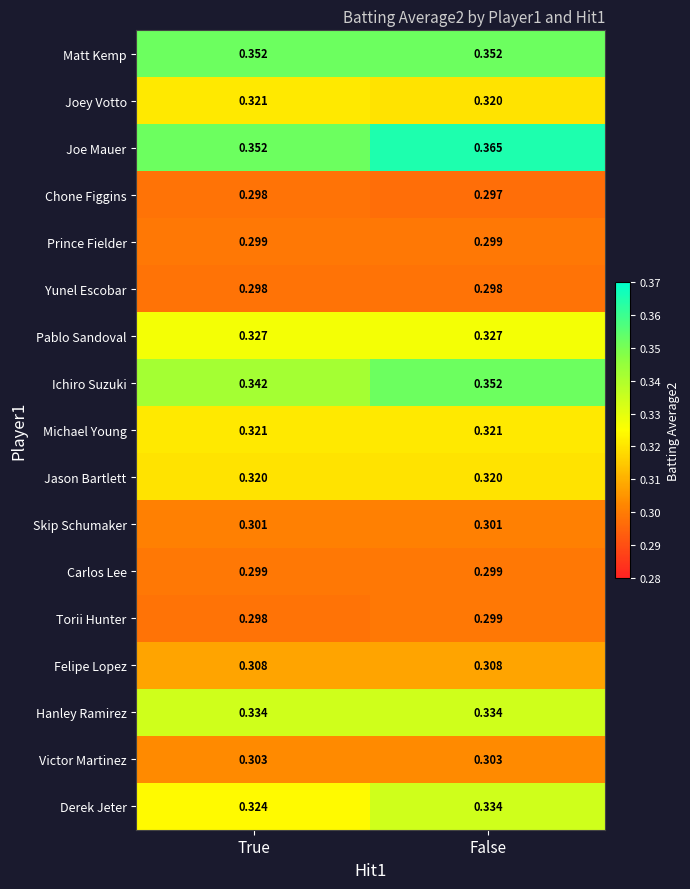

Which series has the widest spread of values?

Joe Mauer